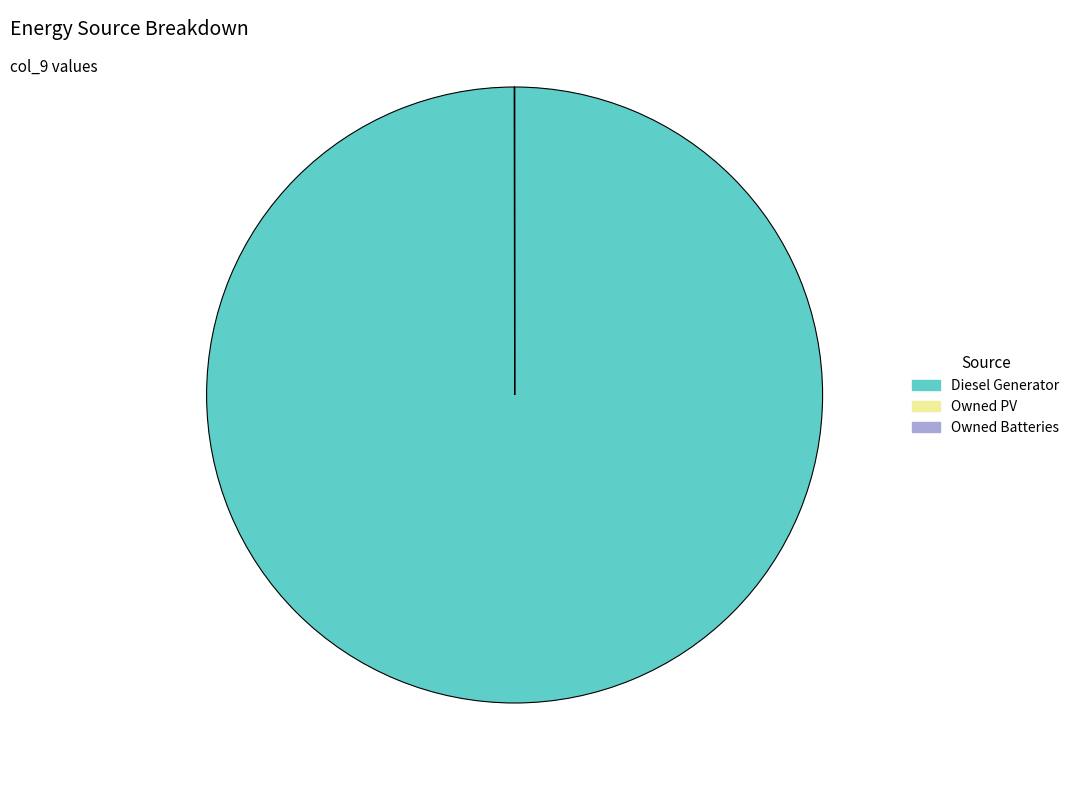

Which slice represents more than half of the pie?

Diesel Generator